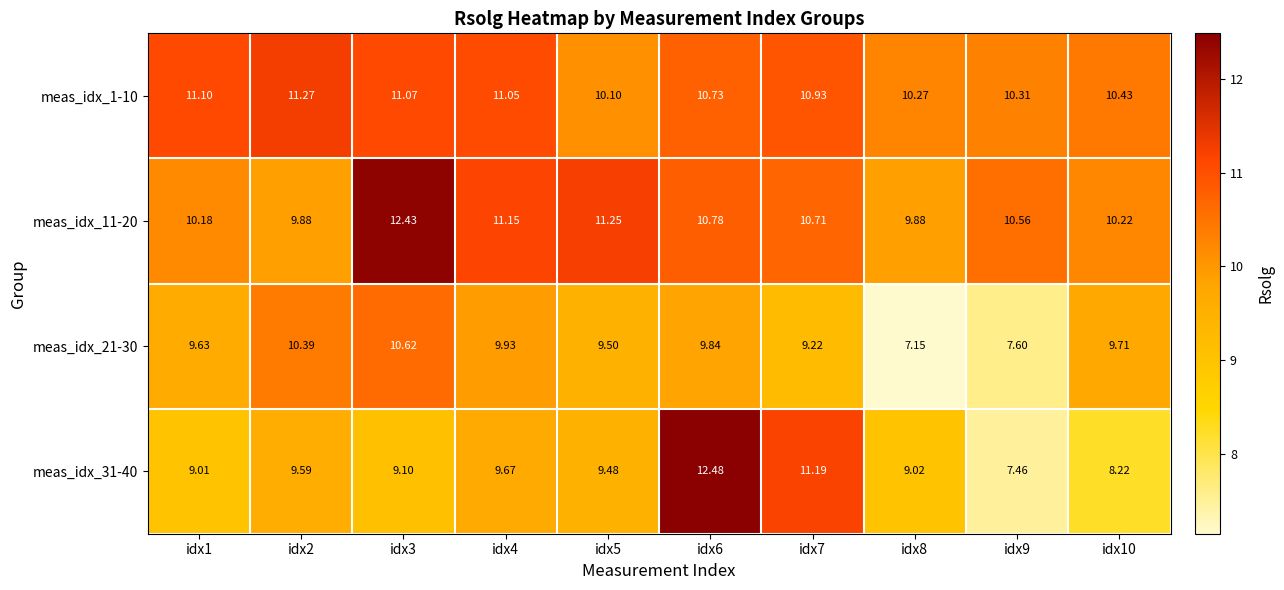

At idx4, list the series in order from smallest to largest.

meas_idx_31-40, meas_idx_21-30, meas_idx_1-10, meas_idx_11-20